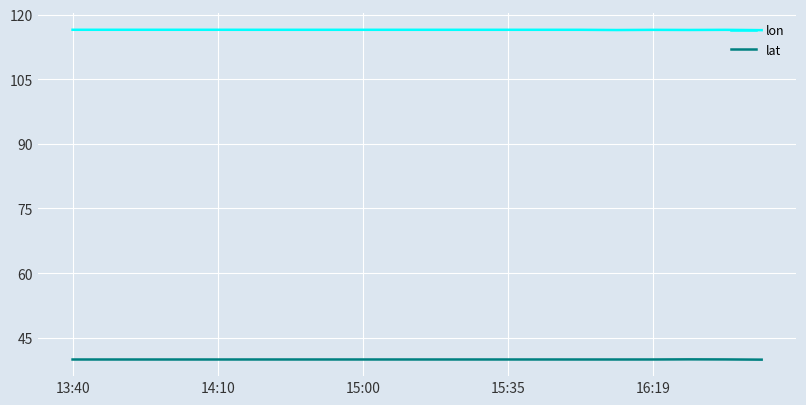

Which series has the largest total across all categories?

lon